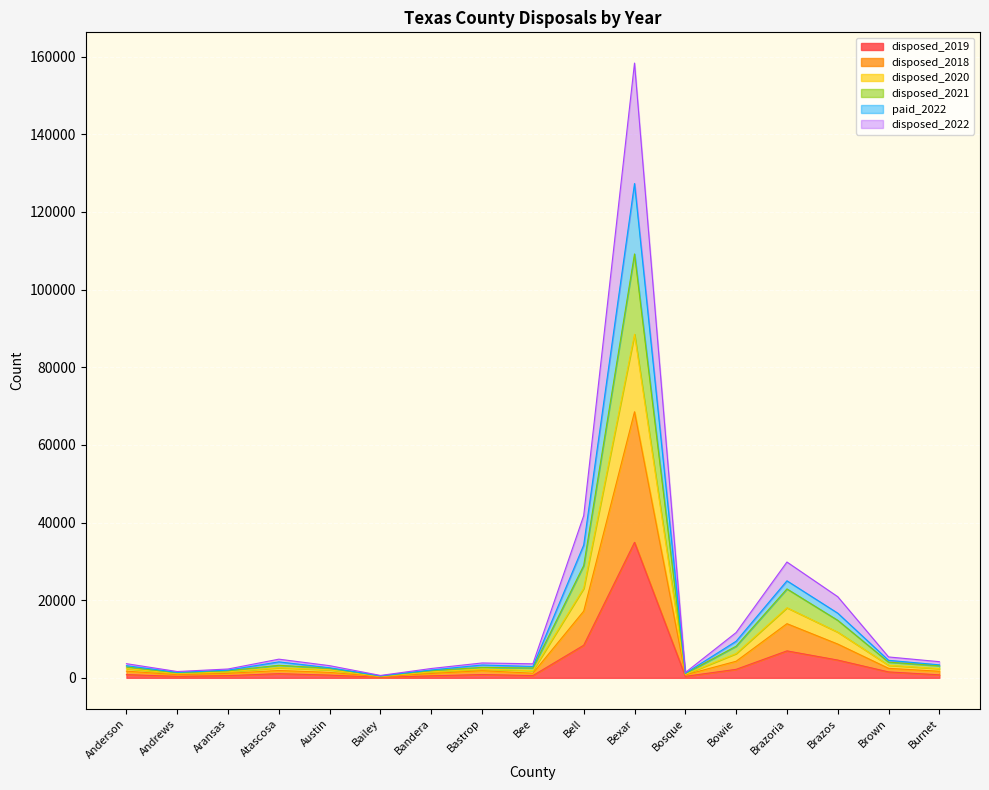

Where is the first local maximum for disposed_2022?

Atascosa